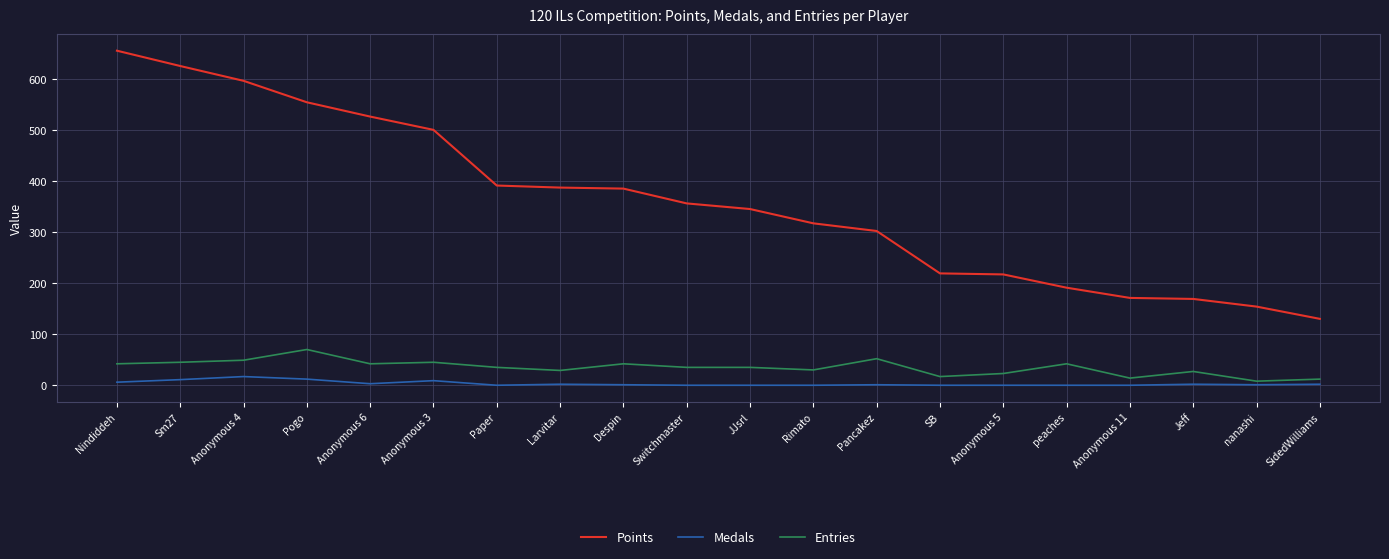

Which series has the largest range (max minus min)?

Points